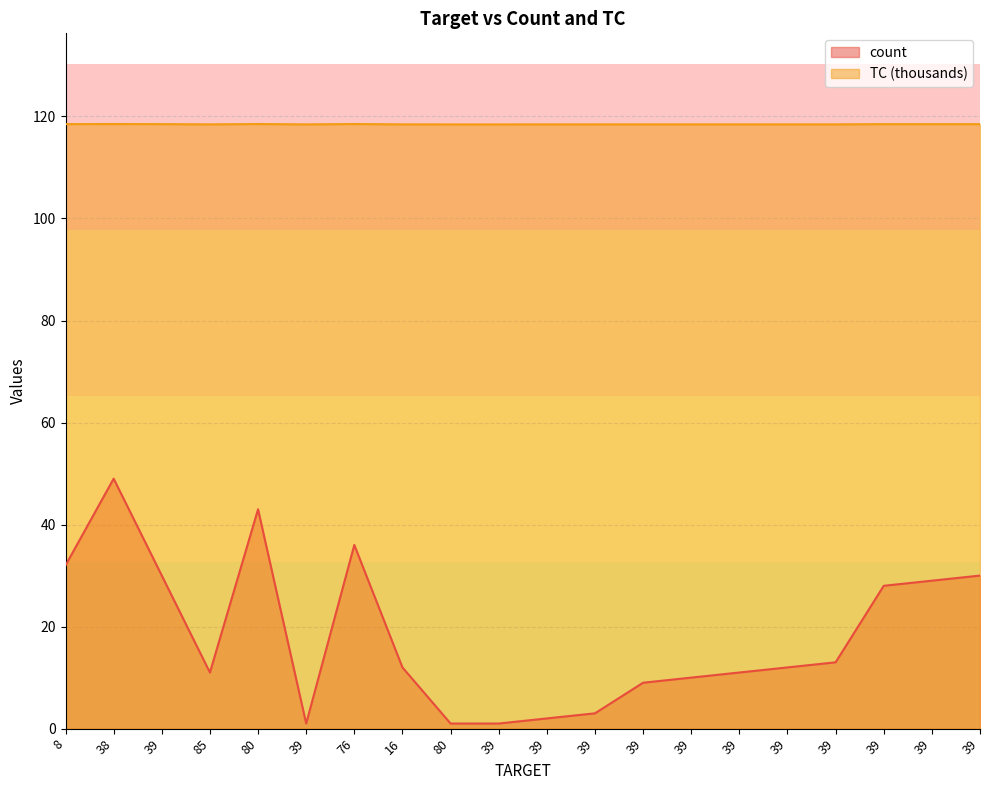

What is the difference between the highest and lowest values at 39?

88.5